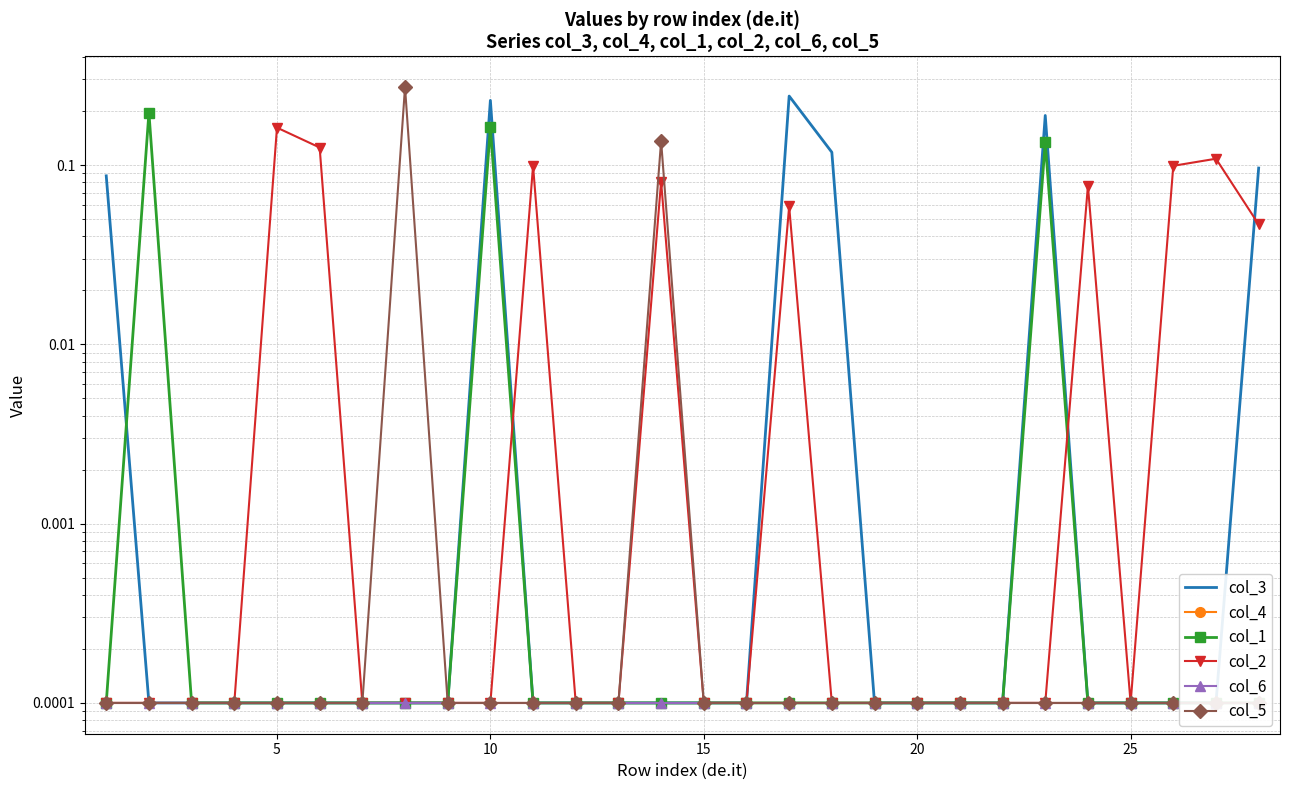

At which category does the chart reach its minimum across all series?

5